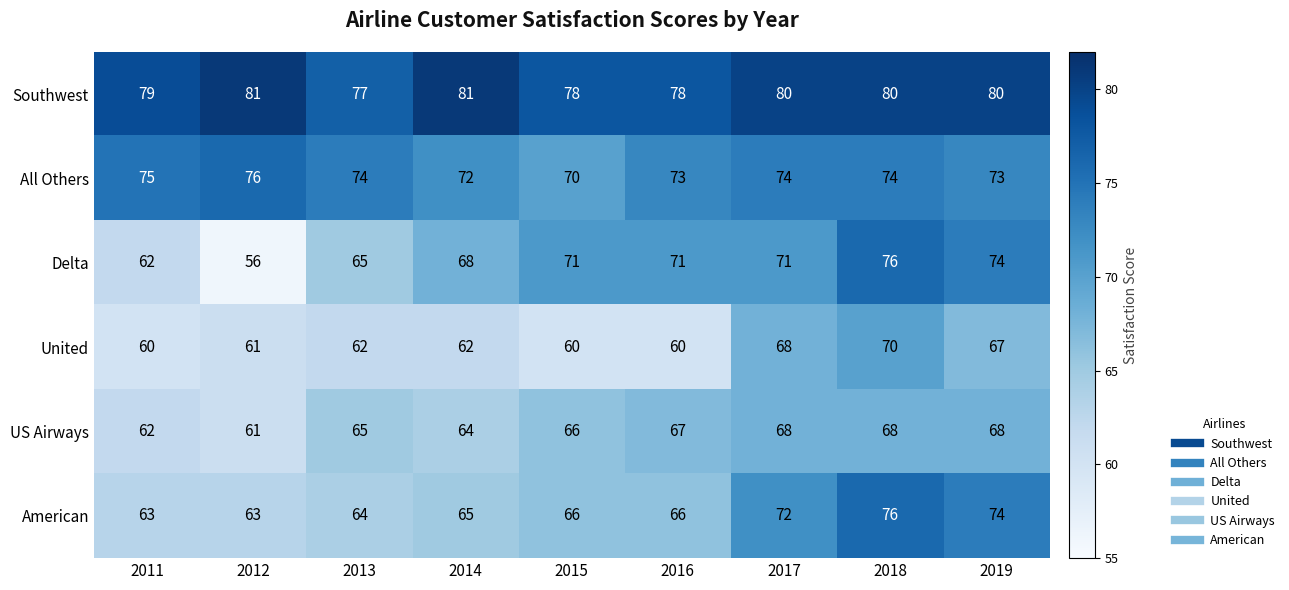

What is the difference between the second highest and minimum values in the US Airways series?

7